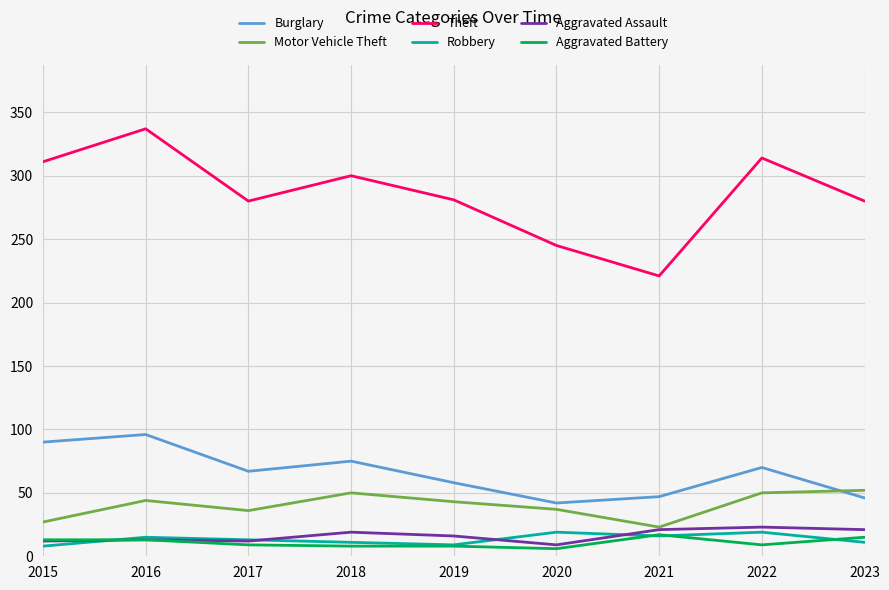

What is the difference between the maximum and minimum values in the Aggravated Assault series?

14